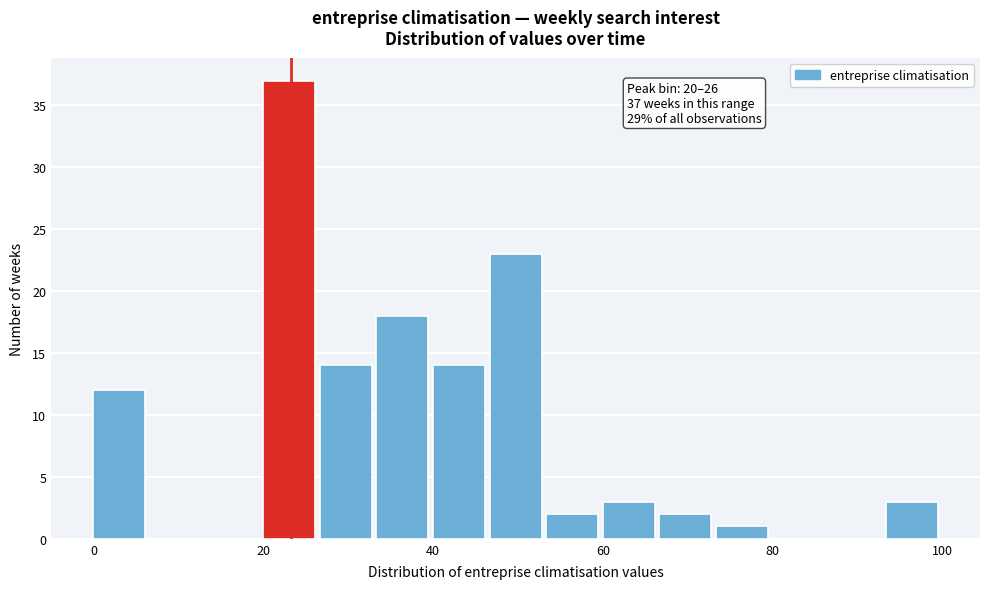

Around what value on the x-axis is the tallest bar? Give the approximate position of its centre, as read against the axis.

24